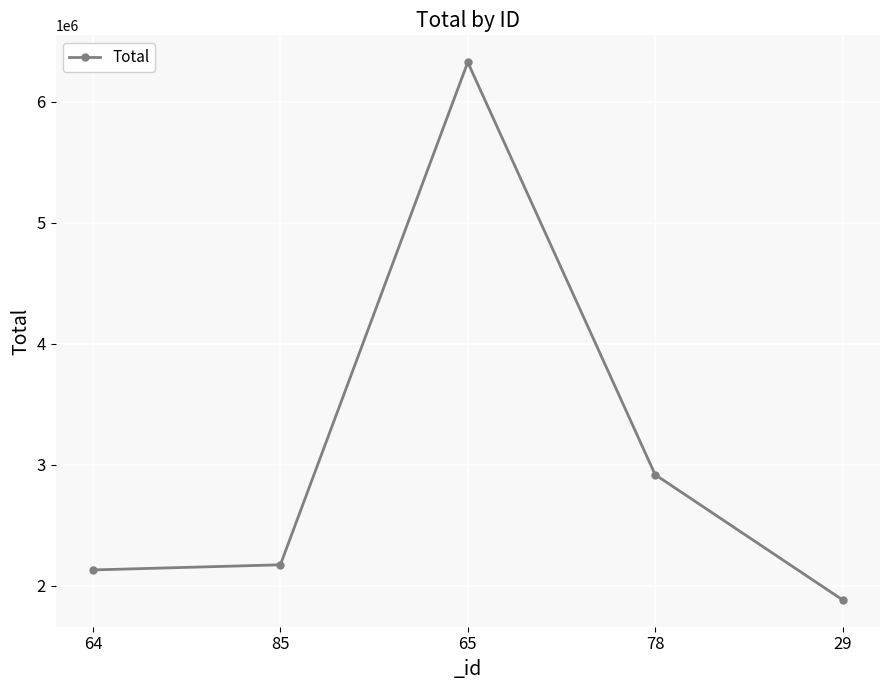

List the labels in order of value, smallest first.

29, 64, 85, 78, 65